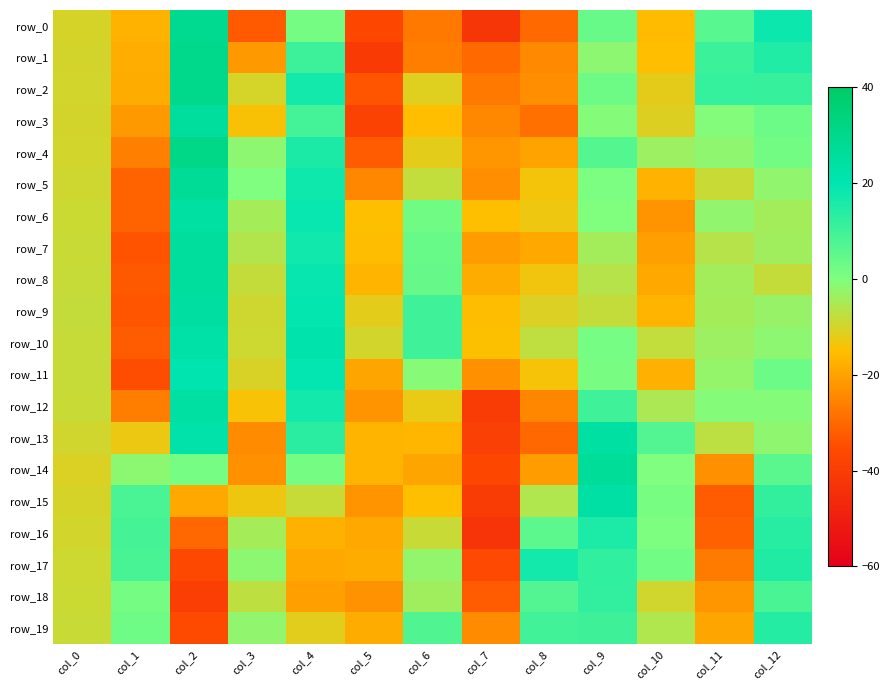

Reading left to right, what are all the values shown in this chart?

row_0: -10.3	-17.2	28.5	-32.6	1.6	-36.7	-27.2	-42.0	-29.8	3.7	-15.5	6.1	18.1
row_1: -9.9	-18.0	30.1	-21.6	10.4	-40.8	-26.4	-29.8	-24.3	-1.7	-15.1	10.7	14.7
row_2: -9.8	-18.3	29.9	-10.0	17.1	-33.6	-11.3	-27.1	-23.4	2.7	-12.1	11.7	11.2
row_3: -9.8	-21.5	25.1	-14.4	9.2	-38.2	-15.1	-24.5	-28.6	-0.6	-11.0	-0.5	2.9
row_4: -9.6	-26.0	31.1	-1.7	15.6	-32.4	-11.8	-22.0	-19.9	6.7	-3.4	-1.9	1.9
row_5: -9.4	-30.9	27.6	0.0	17.5	-24.7	-7.7	-23.4	-13.7	0.7	-17.2	-8.6	-2.1
row_6: -9.0	-31.1	24.0	-4.4	18.5	-15.0	2.4	-15.0	-13.0	-0.1	-22.4	-2.1	-4.2
row_7: -8.6	-33.7	25.2	-6.0	17.3	-15.3	3.6	-20.8	-19.0	-4.2	-20.4	-6.4	-3.8
row_8: -8.4	-32.7	25.1	-8.2	18.7	-16.9	4.0	-18.3	-13.4	-6.4	-18.6	-4.3	-8.2
row_9: -8.2	-33.3	24.5	-9.4	19.2	-11.9	10.0	-15.3	-11.0	-8.2	-17.0	-4.4	-3.0
row_10: -8.4	-32.4	23.0	-9.1	21.4	-9.7	10.1	-14.8	-7.6	1.5	-7.7	-3.5	-1.6
row_11: -8.4	-35.0	20.5	-10.5	19.4	-19.5	-0.9	-23.1	-14.1	1.0	-17.5	-2.4	3.0
row_12: -8.6	-26.3	23.9	-14.1	16.9	-22.5	-12.5	-40.4	-24.8	10.0	-5.2	-0.8	-0.8
row_13: -9.5	-12.8	21.9	-23.7	13.4	-16.7	-16.5	-38.9	-30.1	24.1	7.1	-7.1	-2.0
row_14: -10.7	-1.6	1.4	-23.1	1.6	-16.9	-19.4	-36.5	-20.9	26.4	0.1	-23.0	5.7
row_15: -10.2	8.3	-19.0	-13.2	-8.3	-22.3	-15.0	-40.1	-5.9	23.5	1.2	-32.3	12.1
row_16: -9.7	9.1	-30.3	-4.4	-17.3	-18.8	-8.4	-42.8	5.6	15.4	0.3	-31.3	13.8
row_17: -9.2	8.6	-36.3	-1.6	-18.8	-18.4	-2.2	-36.0	16.9	12.4	2.2	-26.8	14.9
row_18: -8.9	1.5	-39.6	-7.4	-20.5	-22.8	-3.9	-32.3	7.2	12.1	-9.5	-22.0	8.4
row_19: -8.6	2.5	-35.9	-2.1	-11.7	-18.3	7.3	-23.7	9.7	10.1	-5.8	-19.4	14.1